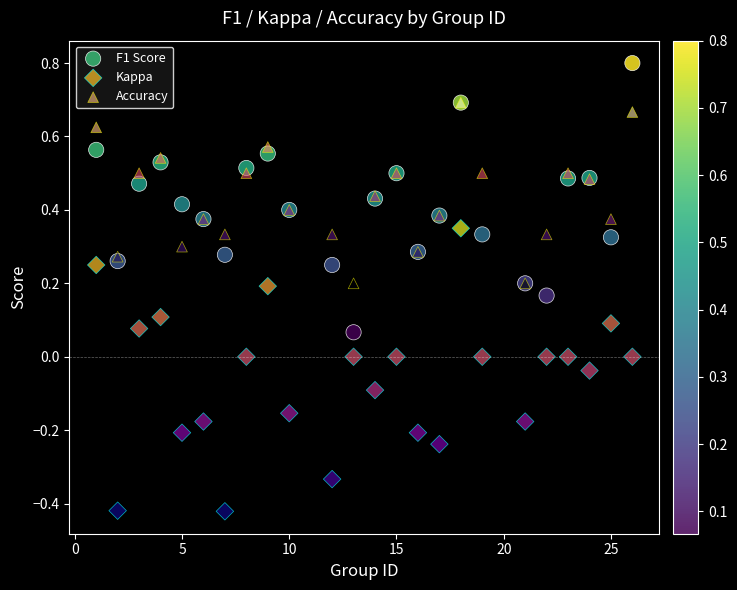

Which series has the widest spread of Y values?

Kappa